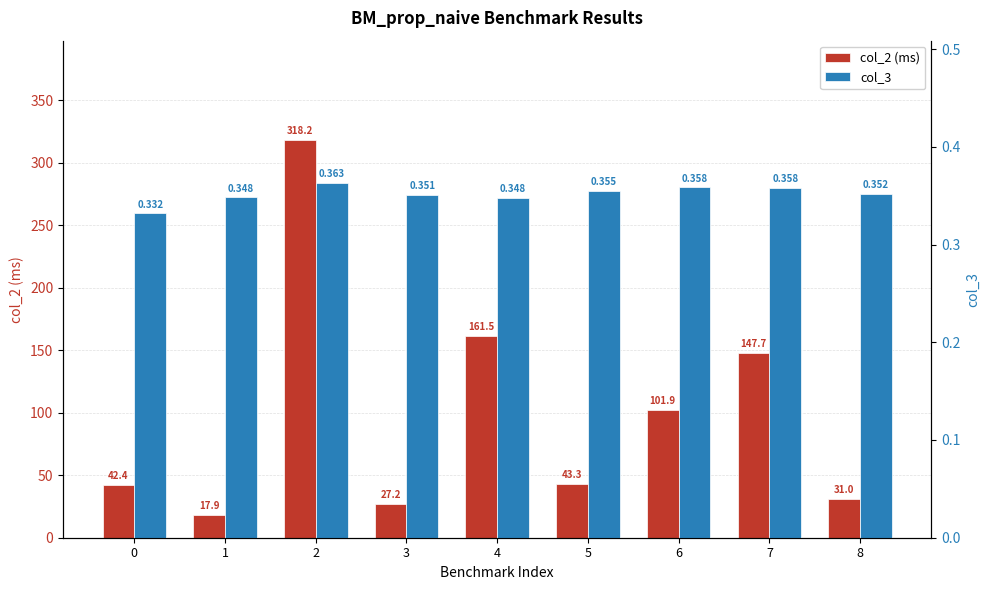

Read the col_2 (ms) value at 1.

17.9